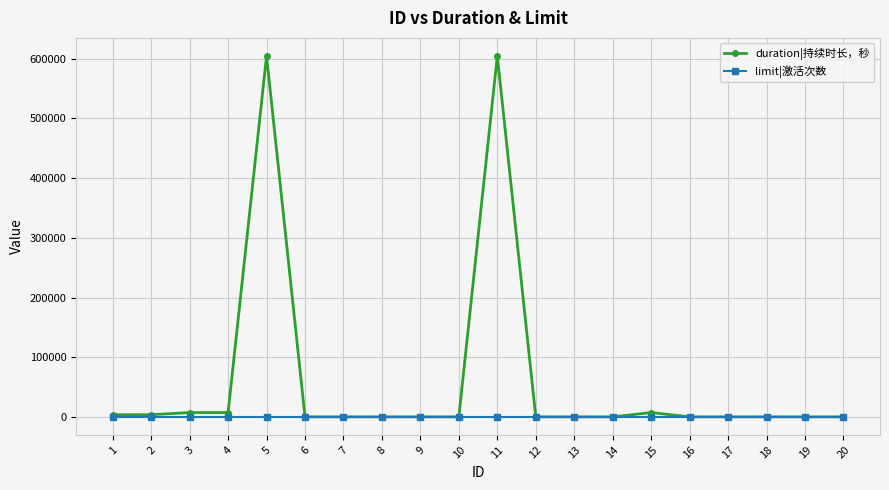

List the series in order of their overall mean, highest first.

duration|持续时长，秒, limit|激活次数